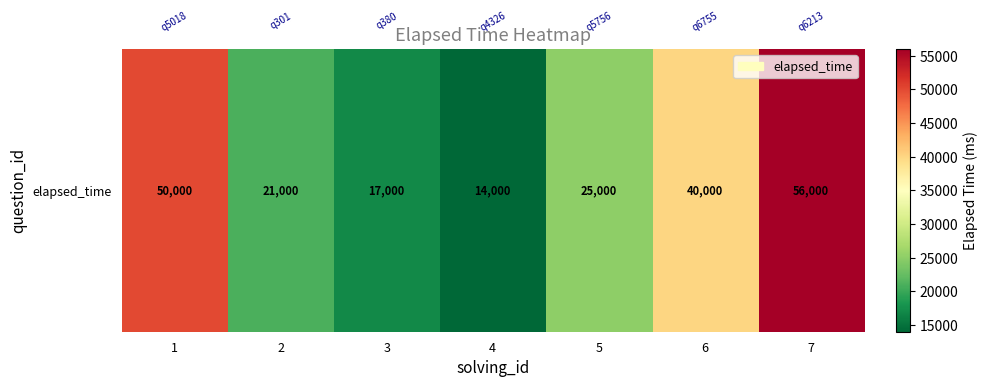

Where is the data nearest to the value 35000?

6